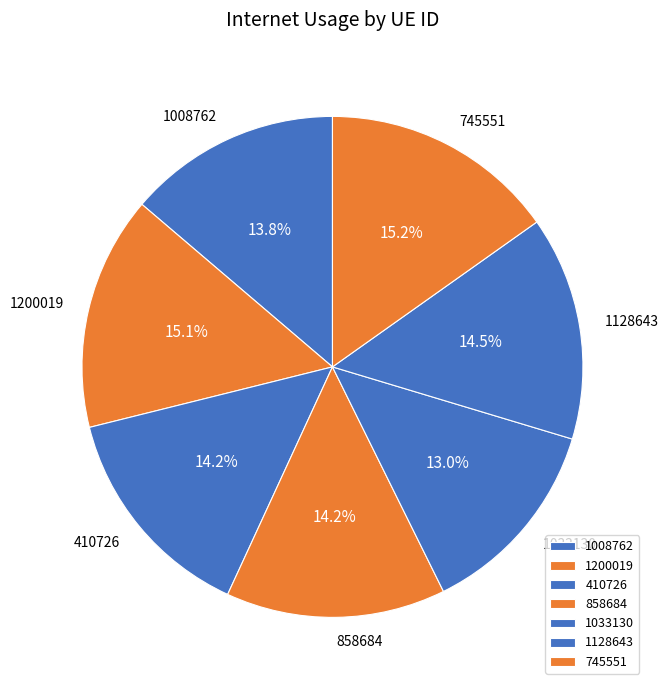

How many slices are in this pie chart?

7